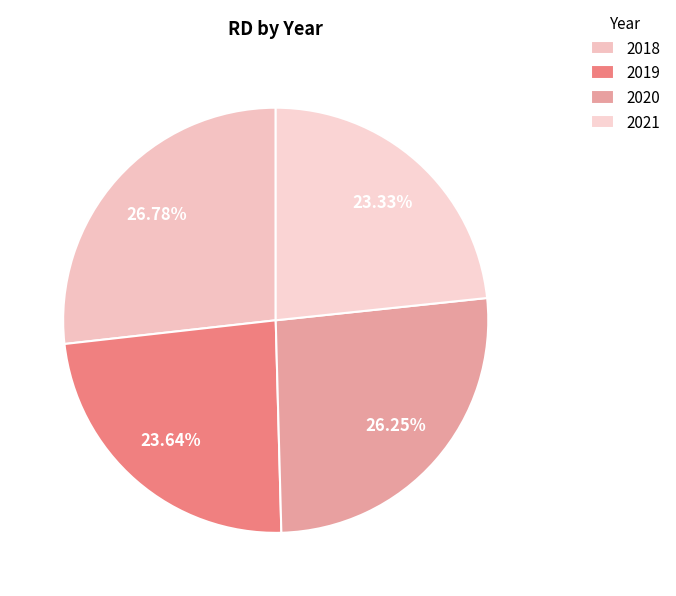

What percentage is the 2020 slice, to the nearest percent?

26%